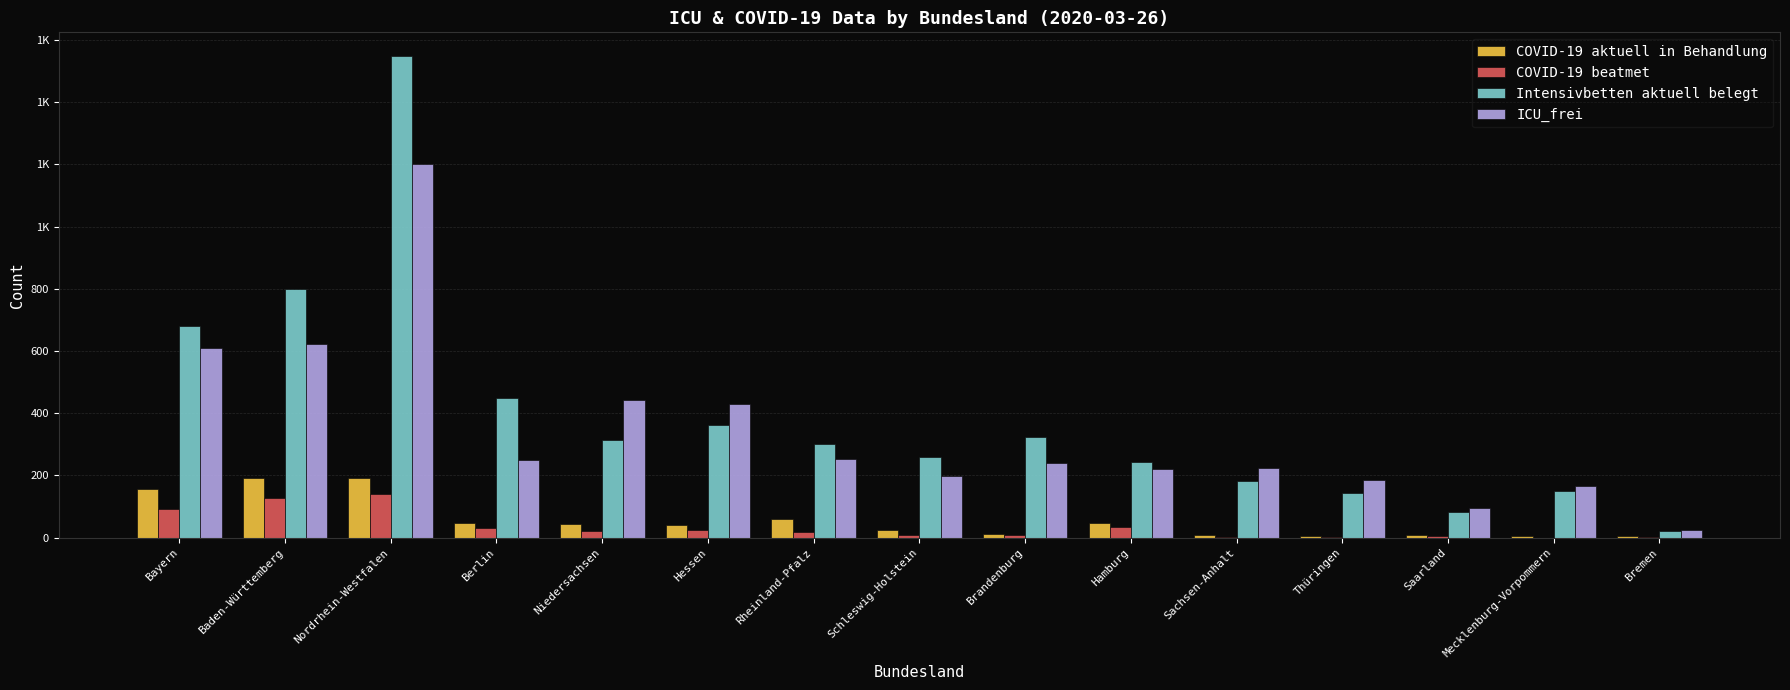

Does the chart contain stacked bars?

No